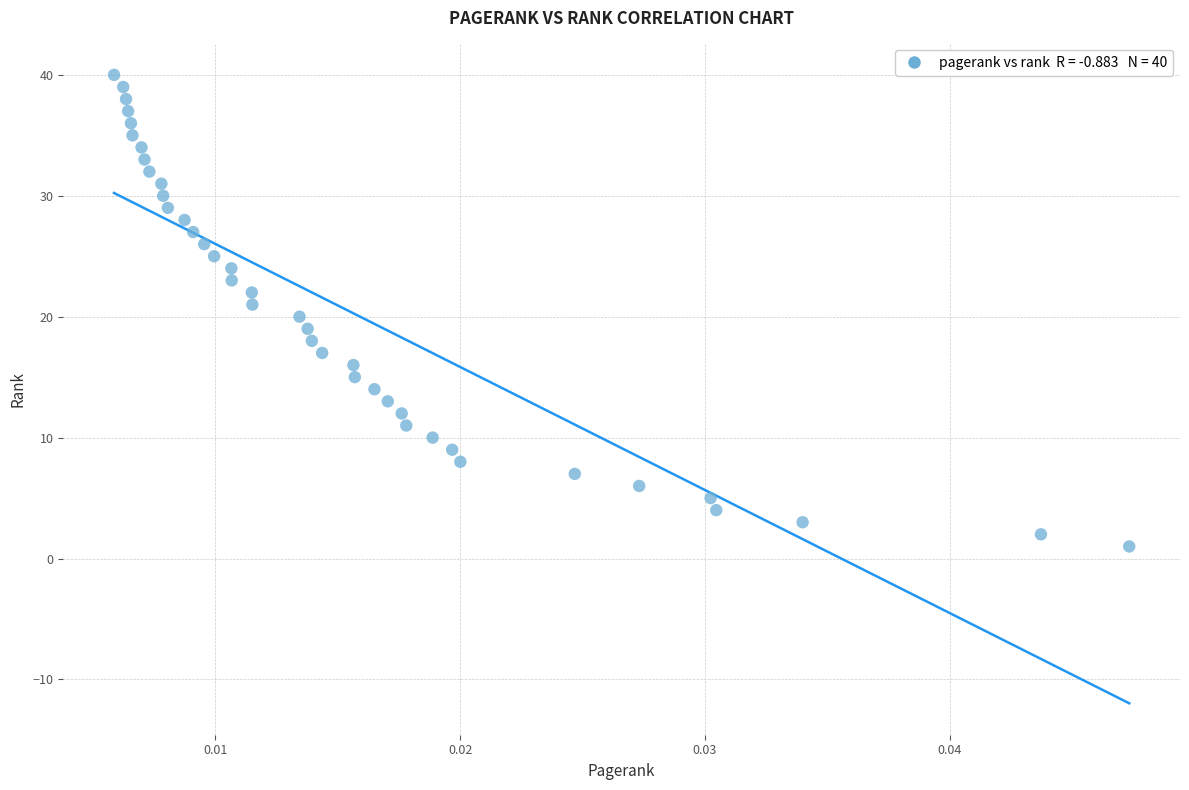

What is the range of Y values (max minus min)?

39